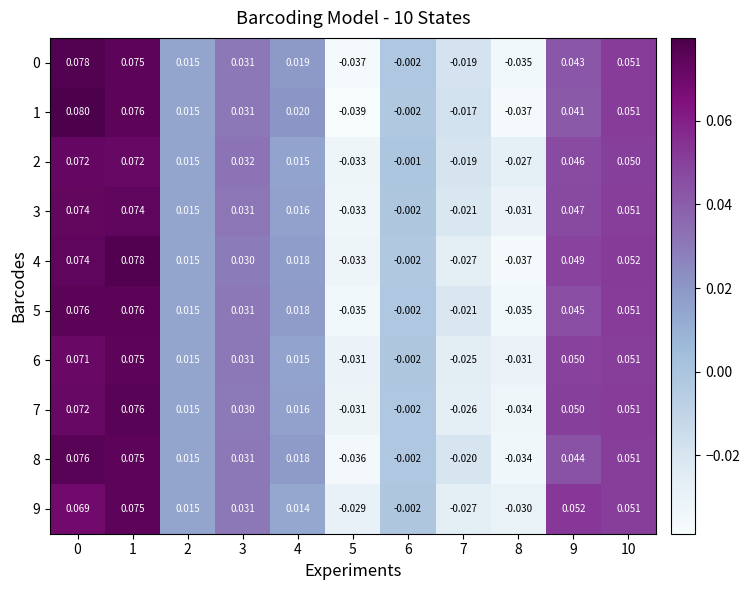

Is the value of 9 at 6 greater than the value of 4 at 1?

No